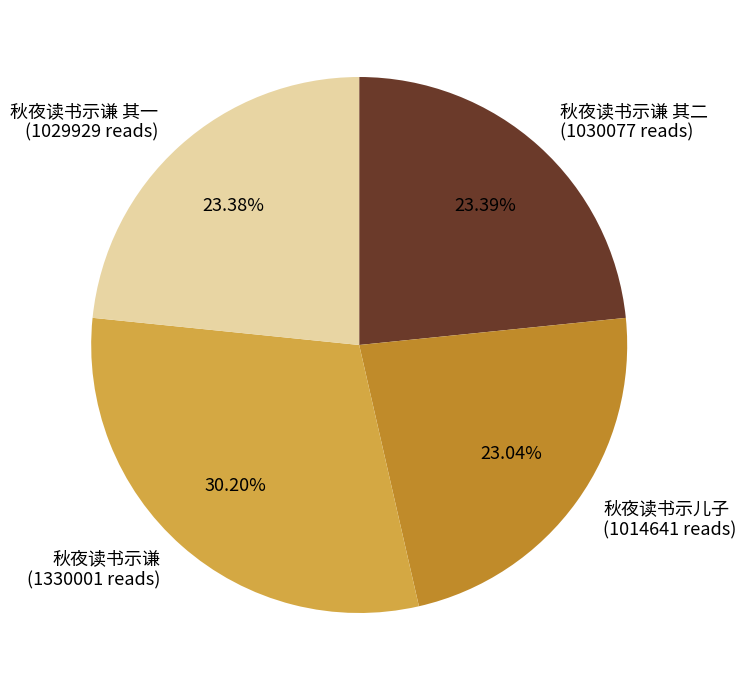

Combined, do 秋夜读书示谦 其一 (1029929 reads) and 秋夜读书示儿子 (1014641 reads) account for over 50%?

No